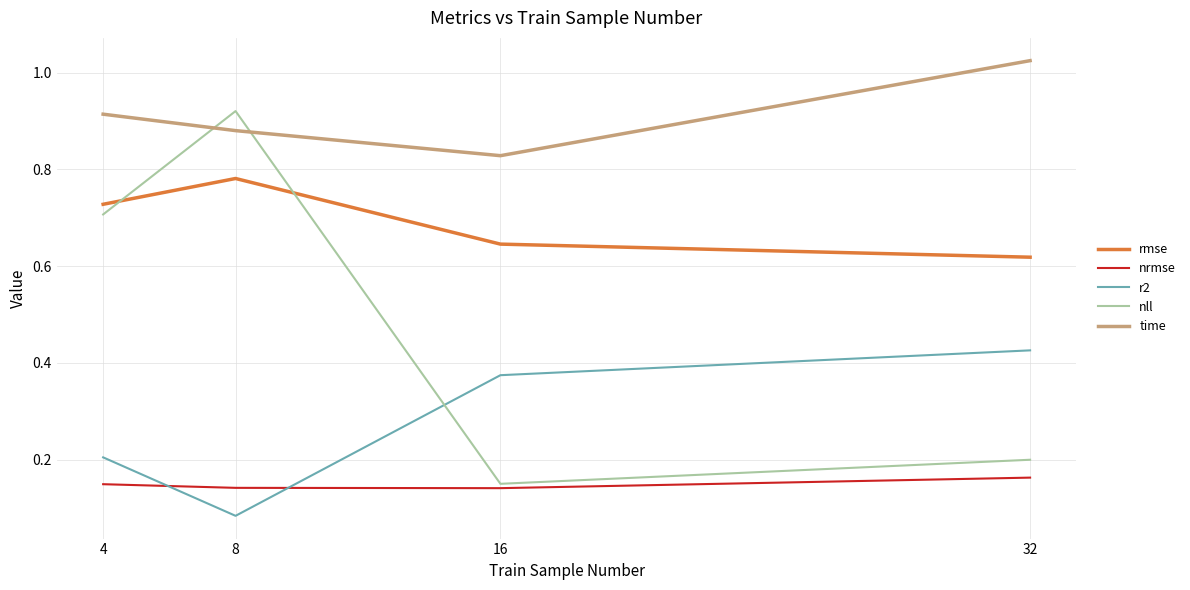

Where is rmse nearest to the value 0?

32